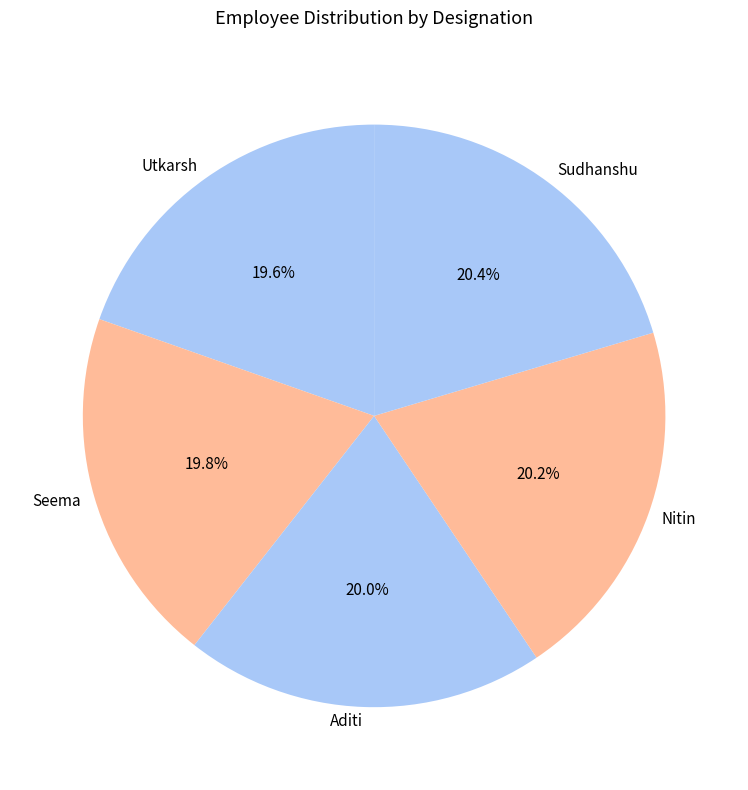

To the nearest percent, what percentage of the pie is Seema?

20%